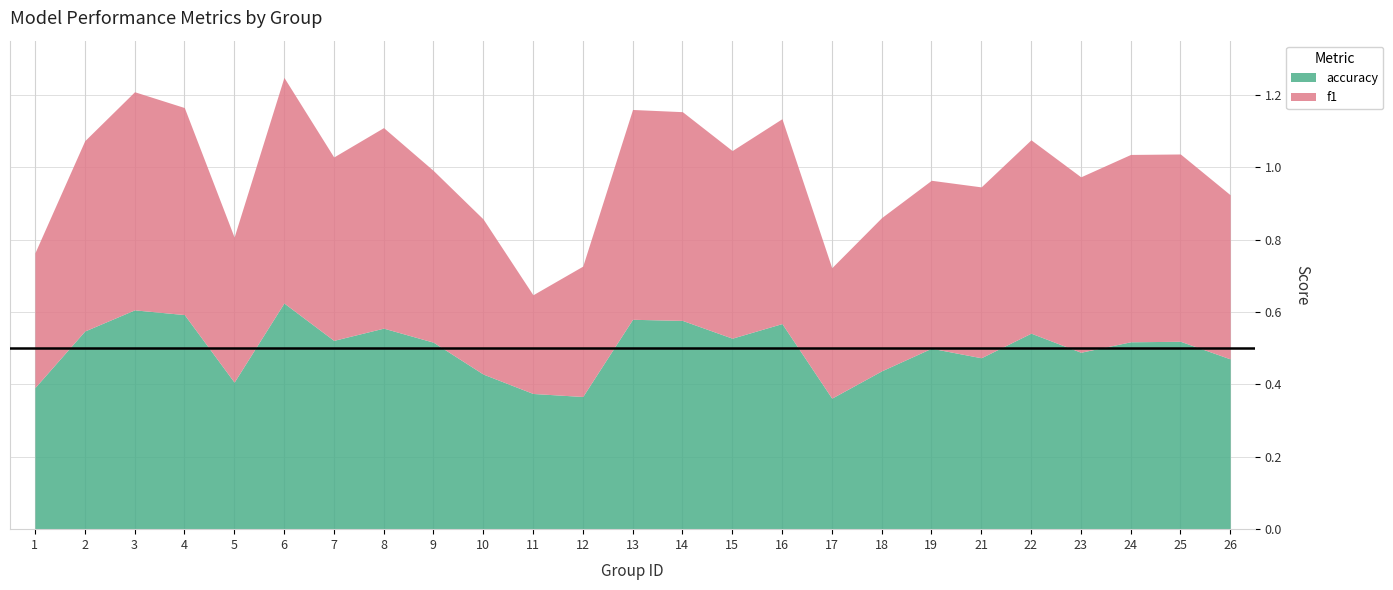

Which series has the largest range (max minus min)?

f1